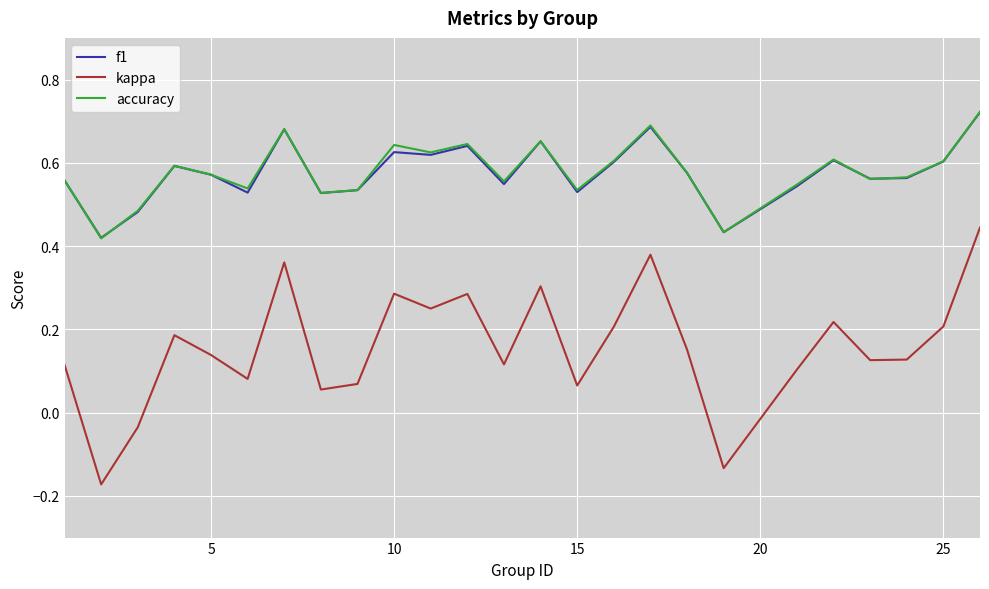

Which series has the largest range (max minus min)?

kappa